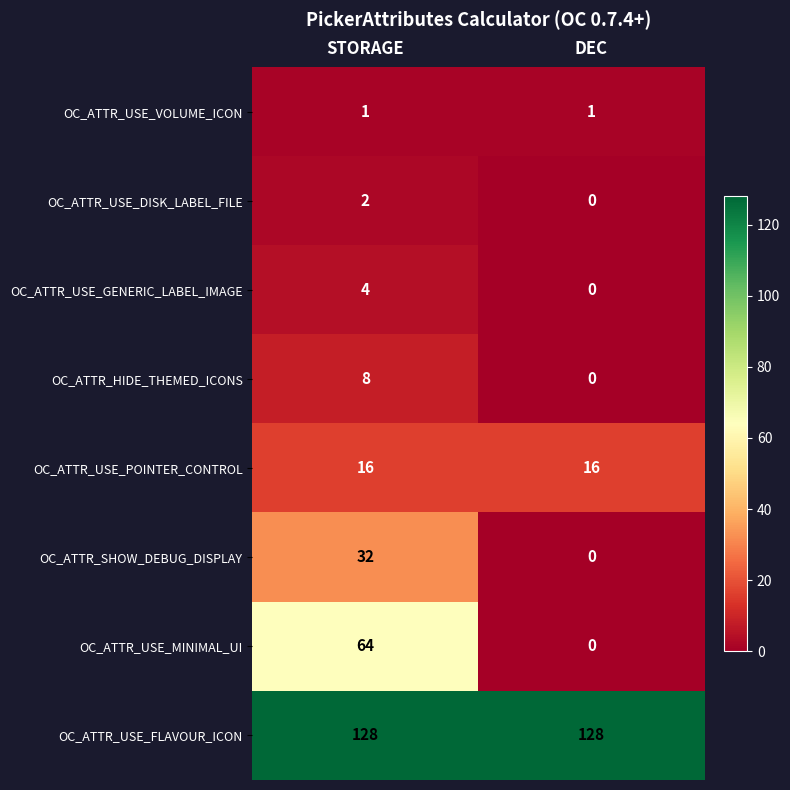

True or false: OC_ATTR_USE_DISK_LABEL_FILE has a value of 3 at STORAGE.

False